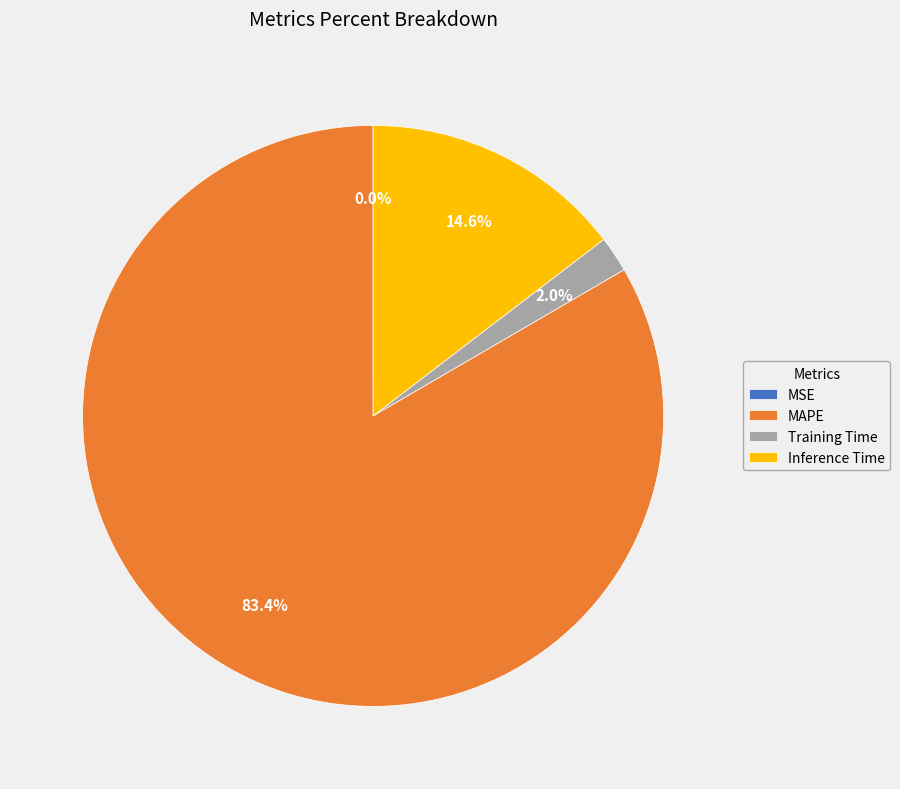

Which has a higher value, MAPE or Inference Time?

MAPE